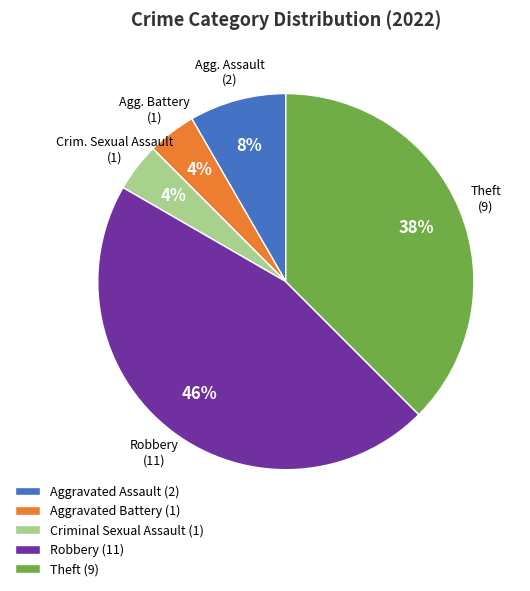

The Aggravated Battery slice represents 4% of the pie. True or false?

True